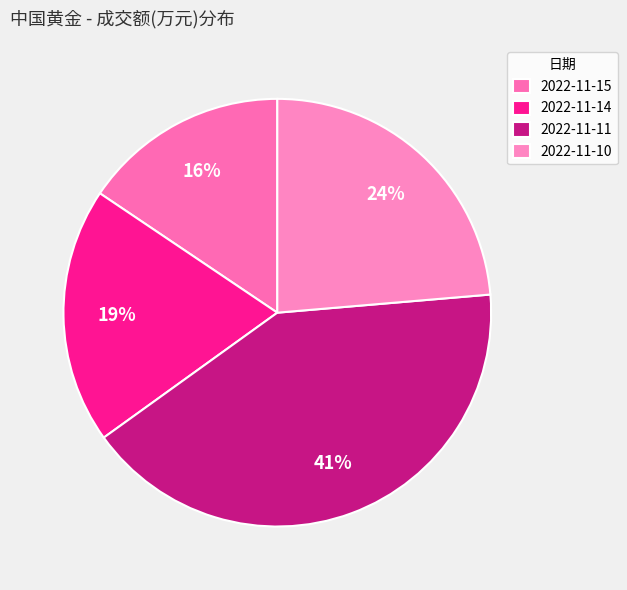

What is the ratio of the value at 2022-11-11 to the value at 2022-11-14?

2.1